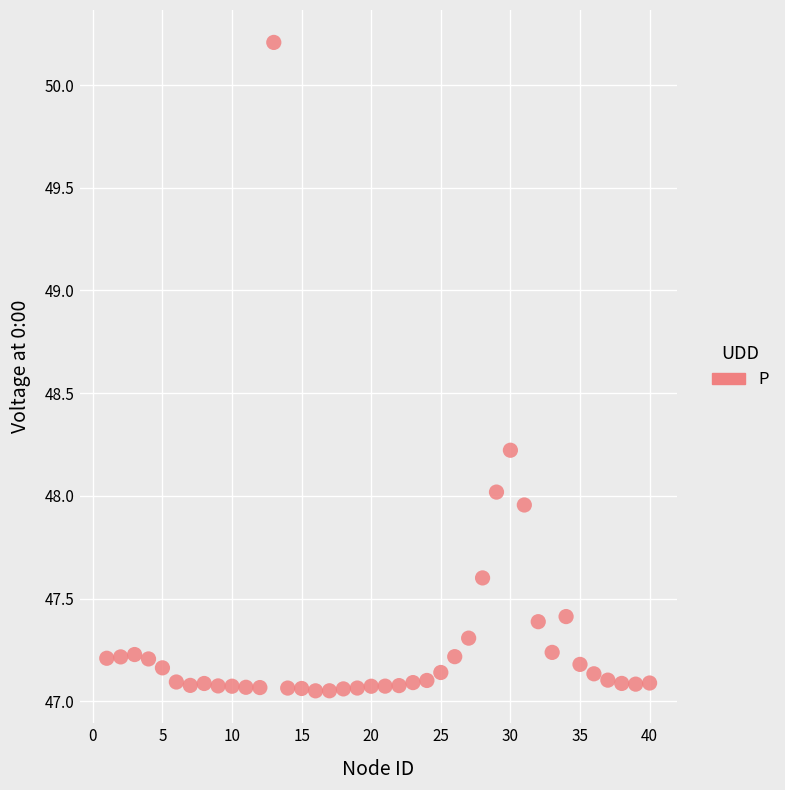

What is the range of Y values (max minus min)?

3.2